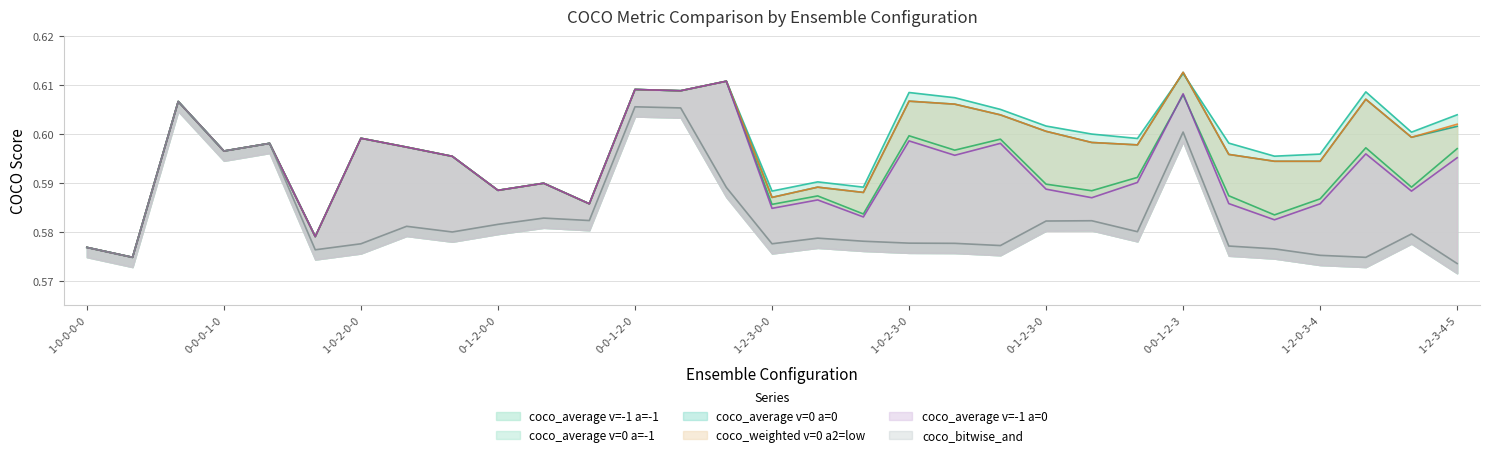

Between 0-0-0-1-2 and 0-1-0-2-3, which series saw the biggest shift?

coco_average_c=_v=-1_d=0.5_a=0